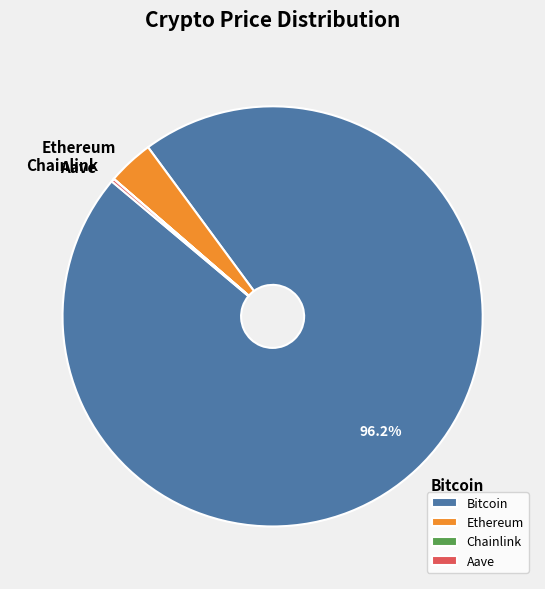

Is there any slice that represents more than half of the pie?

Yes